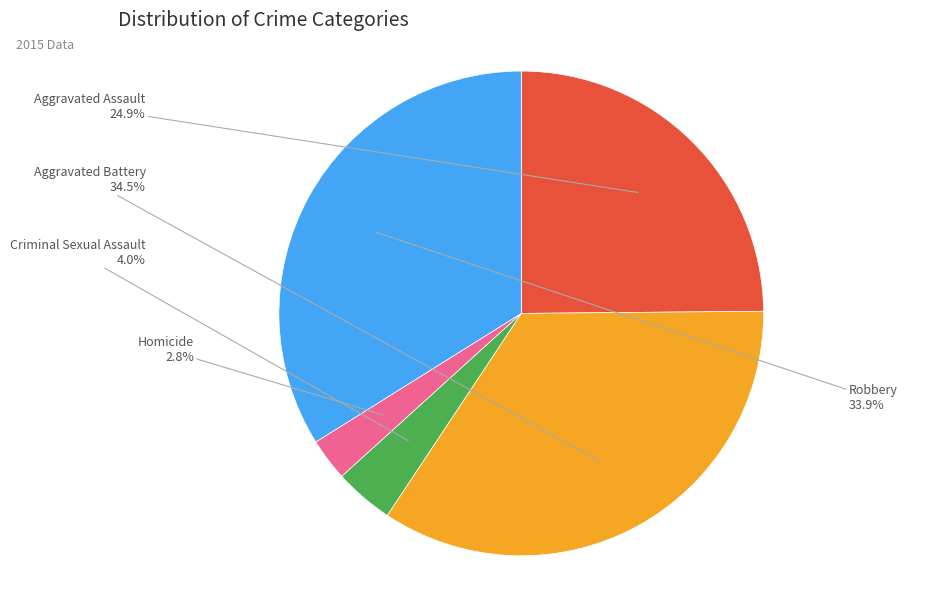

What portion of the pie excludes Criminal Sexual Assault?

96.0%